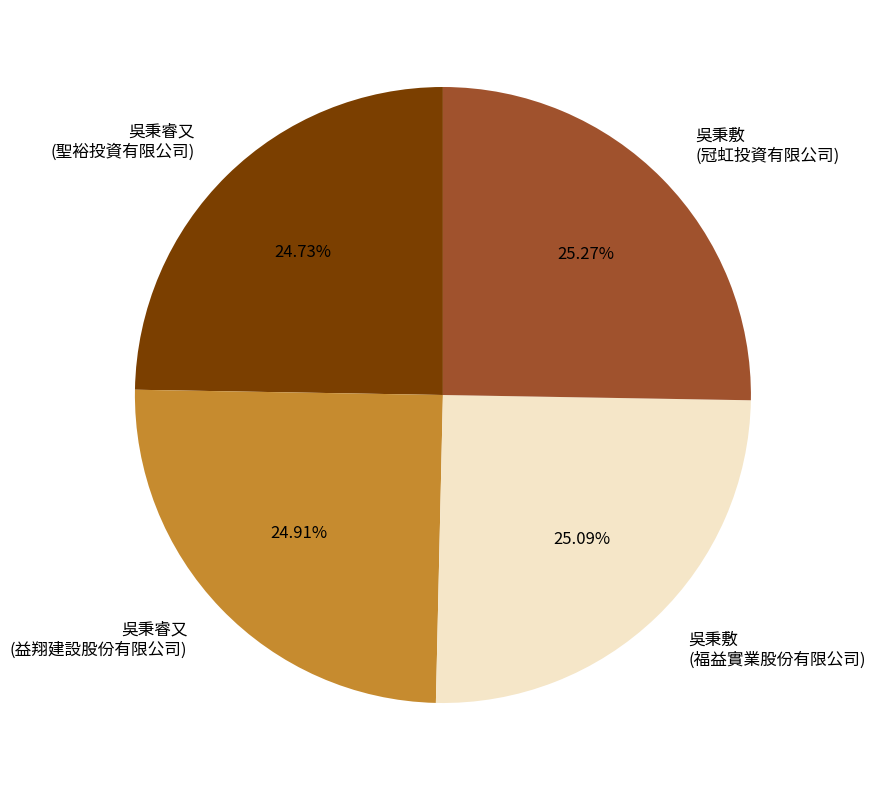

Is 吳秉敷 (福益實業股份有限公司) the majority of the pie?

No